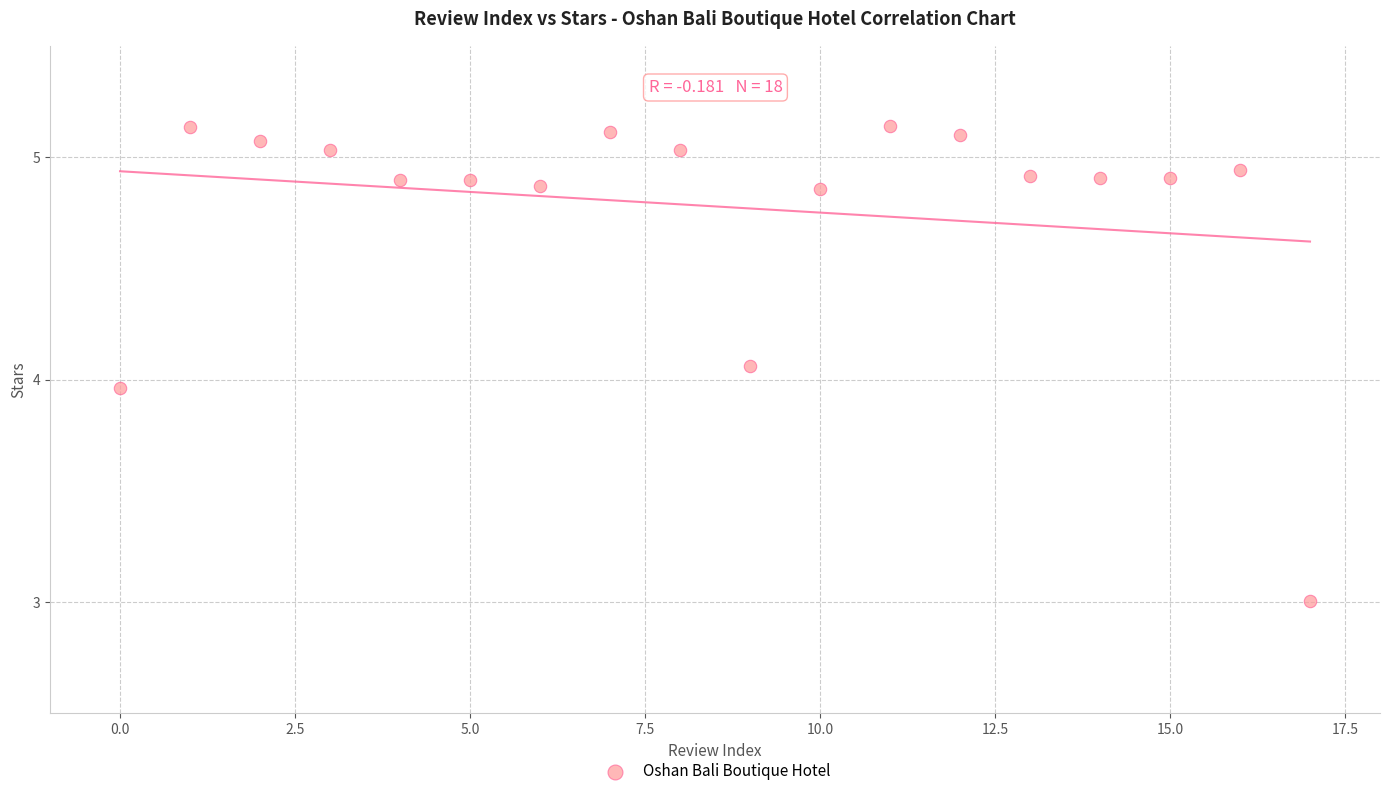

What is the range of Y values (max minus min)?

2.1